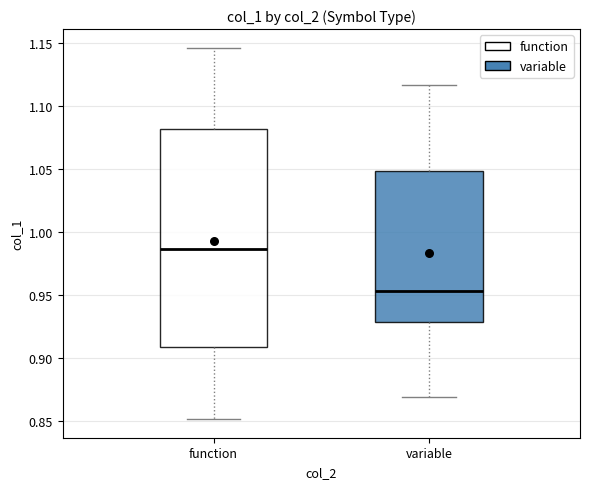

Reading left to right, transcribe this box plot: for each box, give where its median line is, the range the box spans, and where its two whiskers end, as read against the y-axis. The values are not printed on the chart, so give them approximately, as read against the axis.

function: median 0.985, box 0.910 to 1.080, whiskers 0.850 to 1.145
variable: median 0.955, box 0.930 to 1.050, whiskers 0.870 to 1.115